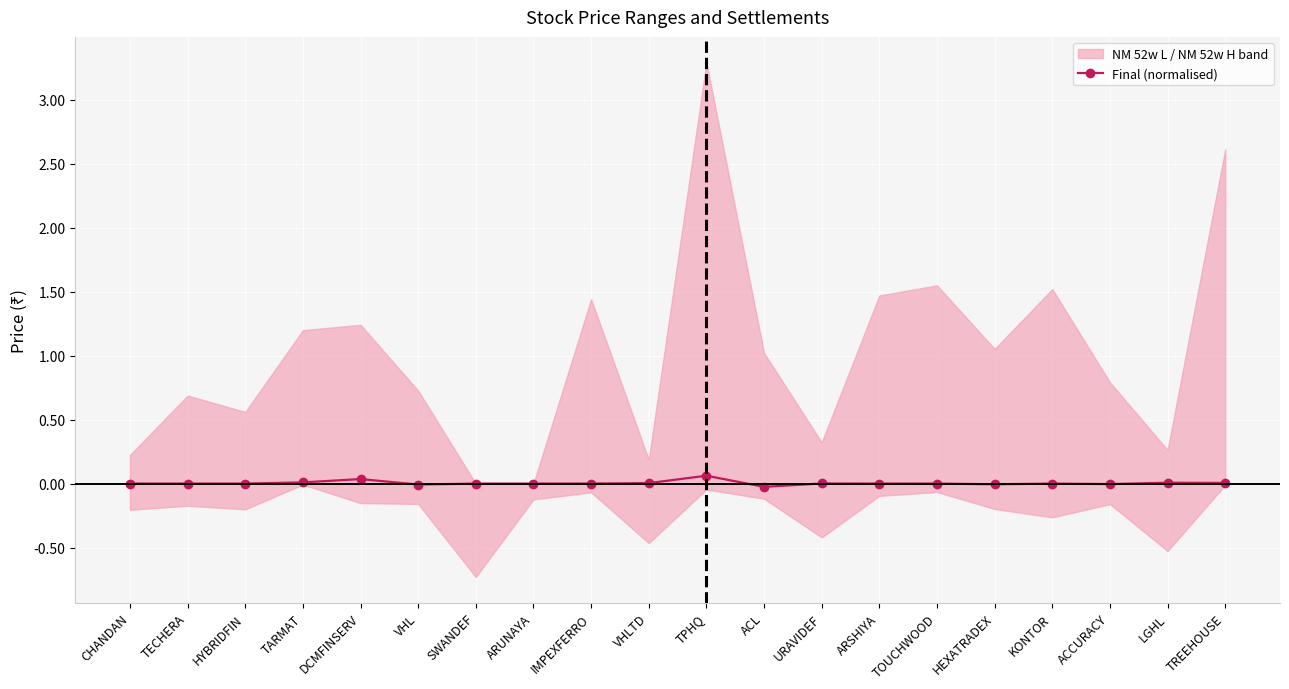

Rank the categories by value from lowest to highest.

ACL, VHL, HEXATRADEX, ACCURACY, CHANDAN, TECHERA, HYBRIDFIN, SWANDEF, ARUNAYA, IMPEXFERRO, ARSHIYA, KONTOR, TOUCHWOOD, URAVIDEF, VHLTD, TREEHOUSE, LGHL, TARMAT, DCMFINSERV, TPHQ